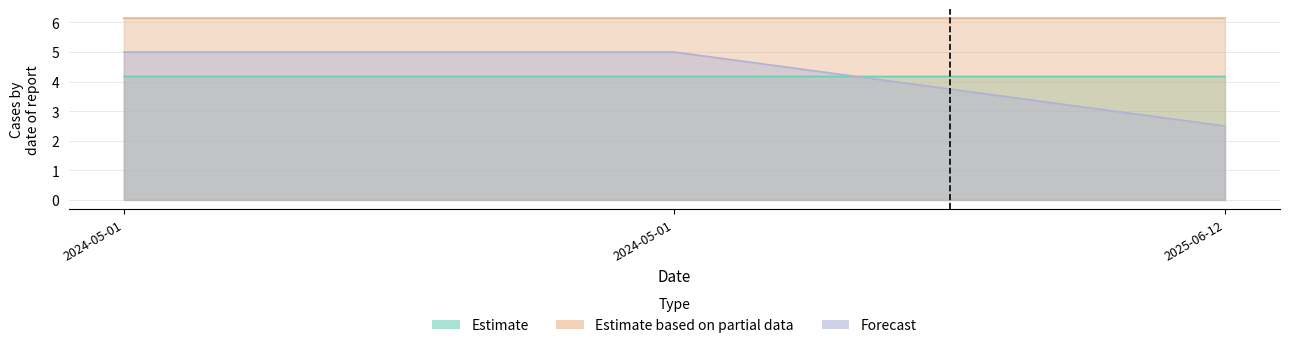

What are all the series names shown in the legend?

Estimate, Estimate based on partial data, Forecast